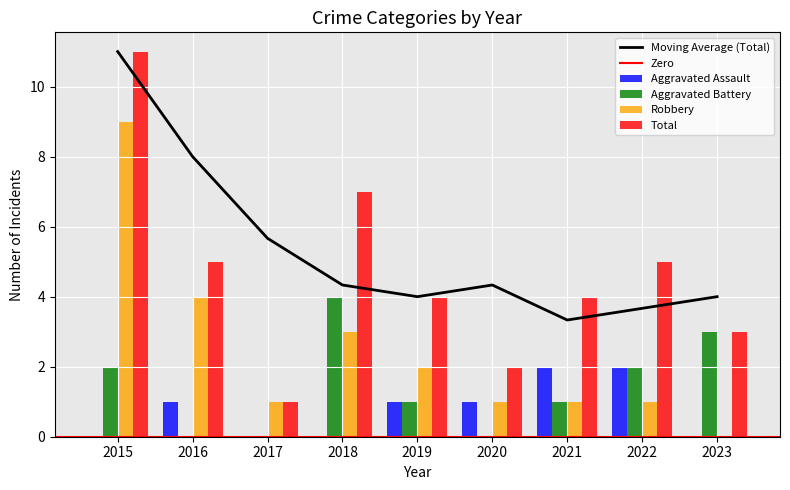

What is the value of the Total bar at the 6th from the left?

2